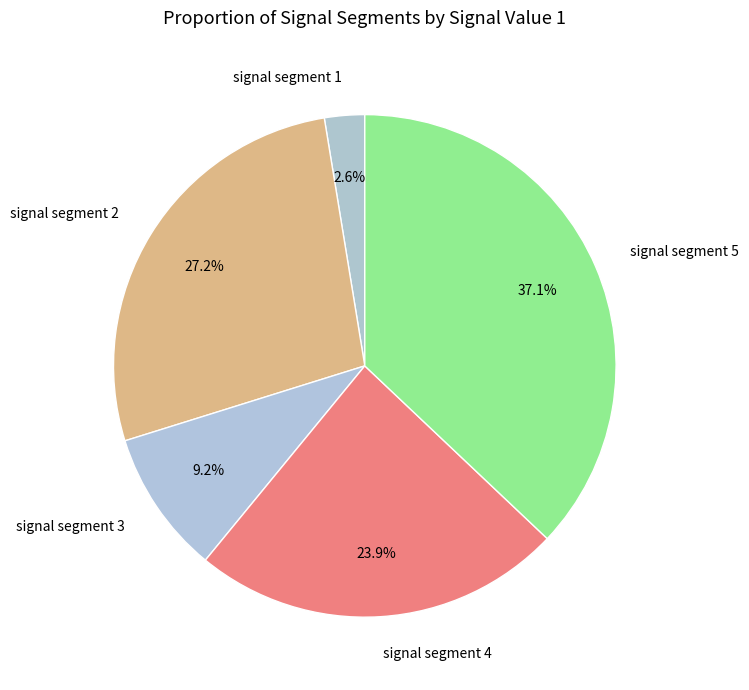

Rank the categories by value from lowest to highest.

signal segment 1, signal segment 3, signal segment 4, signal segment 2, signal segment 5